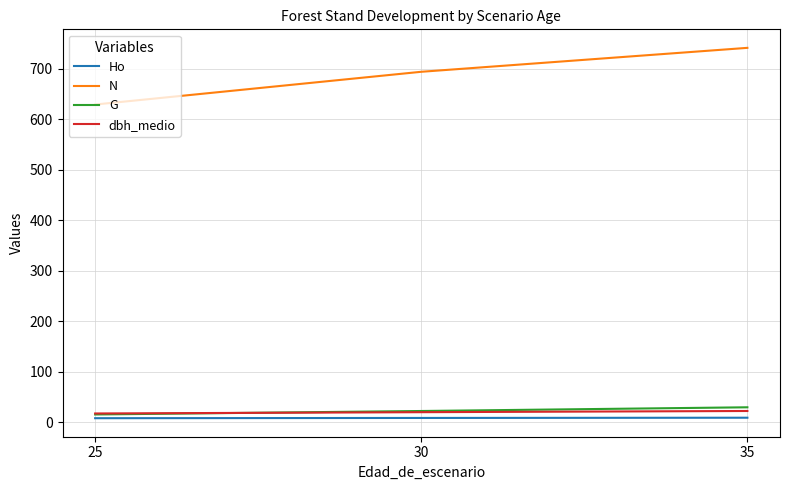

What is the difference between the G values at 30 and 25?

6.9